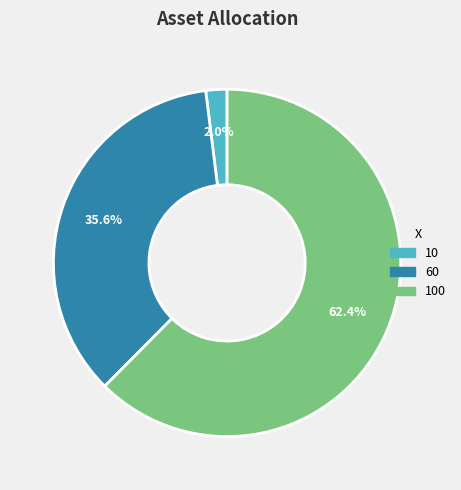

How many slices are in this pie chart?

3